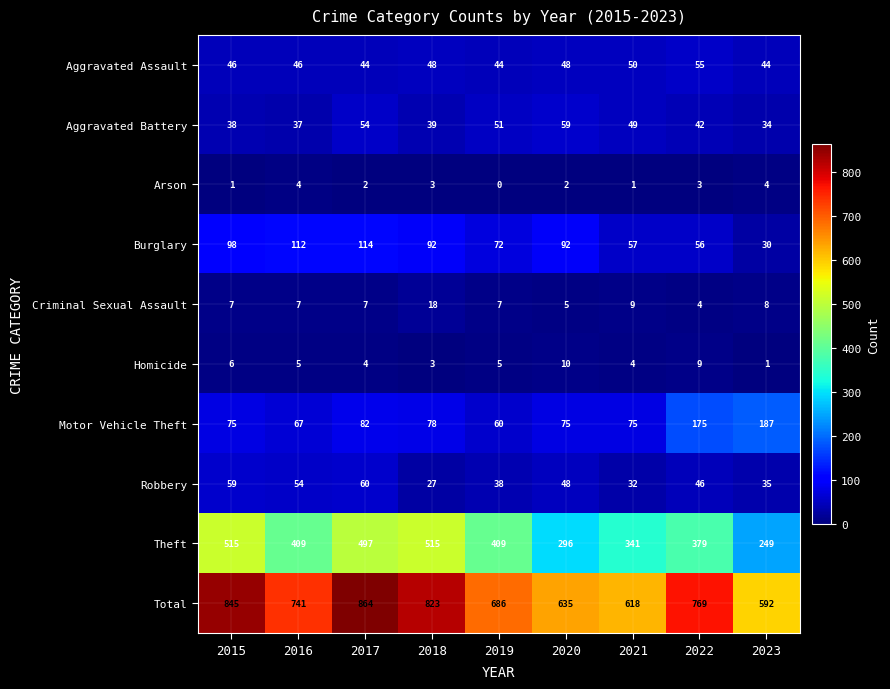

Which series has the largest total across all categories?

Total